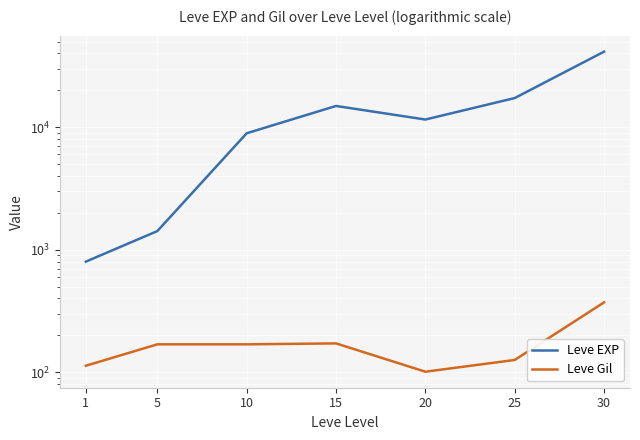

Reading right to left, extract all data points from this chart.

Leve EXP: 41410	17310	11560	14920	8930	1420	800
Leve Gil: 372	126	101	172	169	169	113